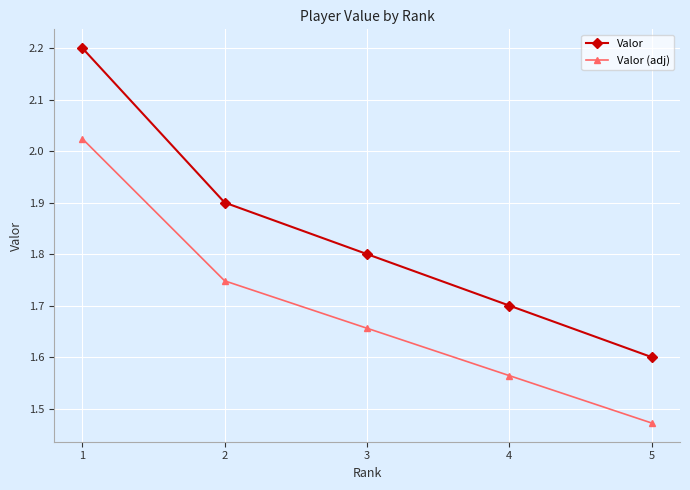

What is the difference between the Valor values at 3 and 2?

0.1